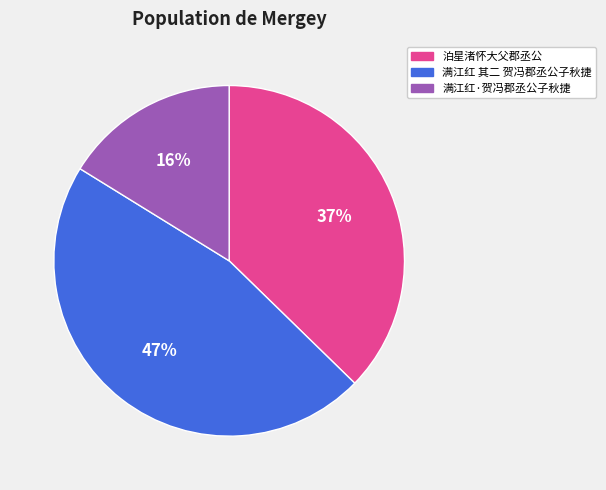

What percentage is the 泊星渚怀大父郡丞公 slice, to the nearest percent?

37%